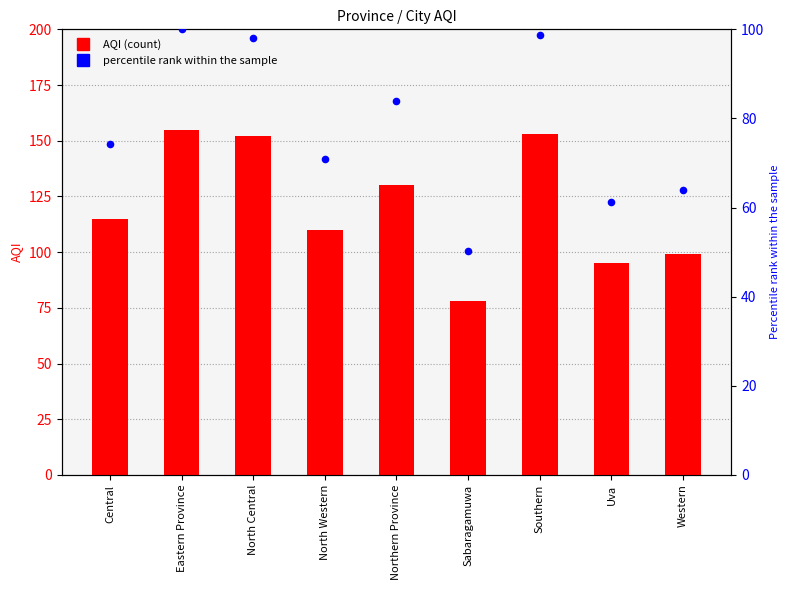

Which series has the largest total across all categories?

AQI